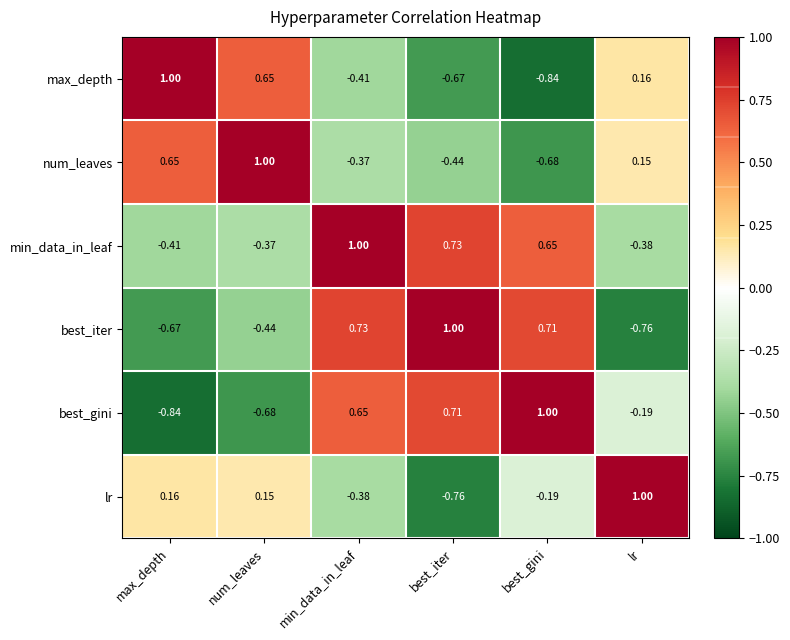

How many series are shown in this chart?

6